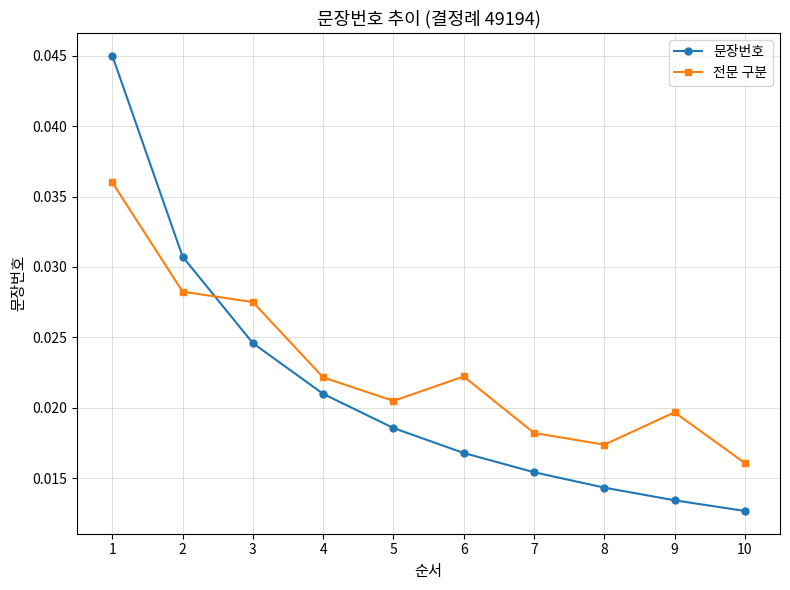

Is the value of 문장번호 at 1 greater than the value of 전문 구분 at 6?

Yes